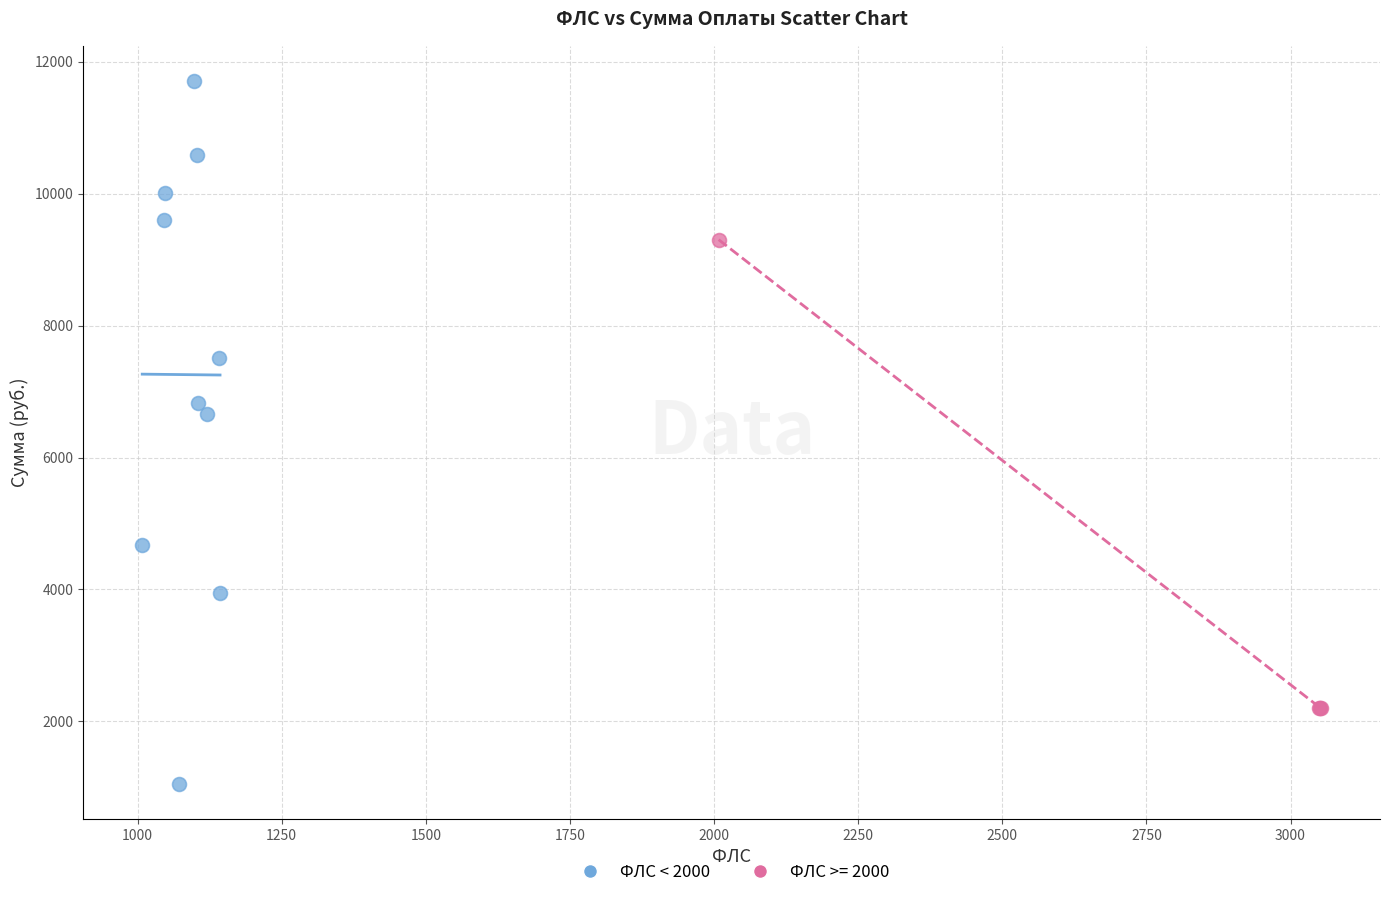

Which series contains the highest Y value?

ФЛС < 2000